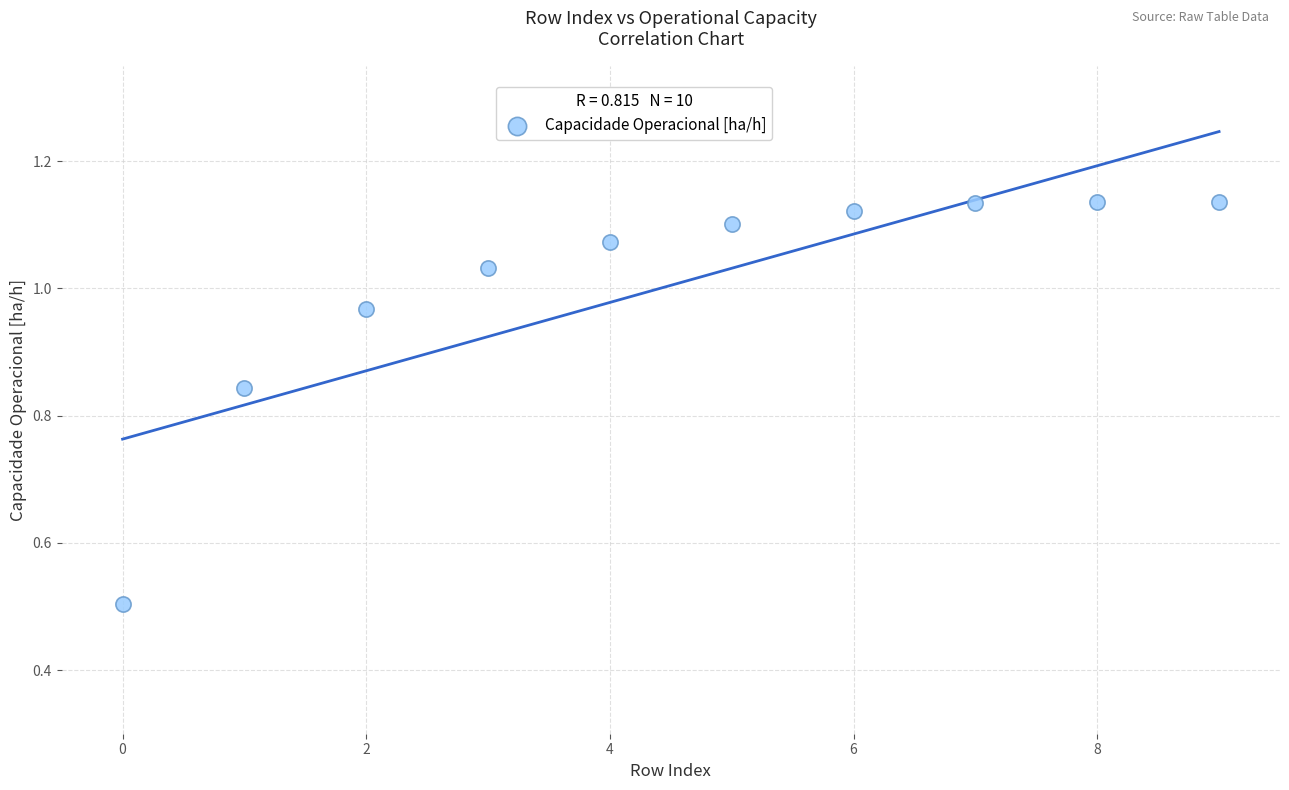

What is the range of Y values (max minus min)?

0.6